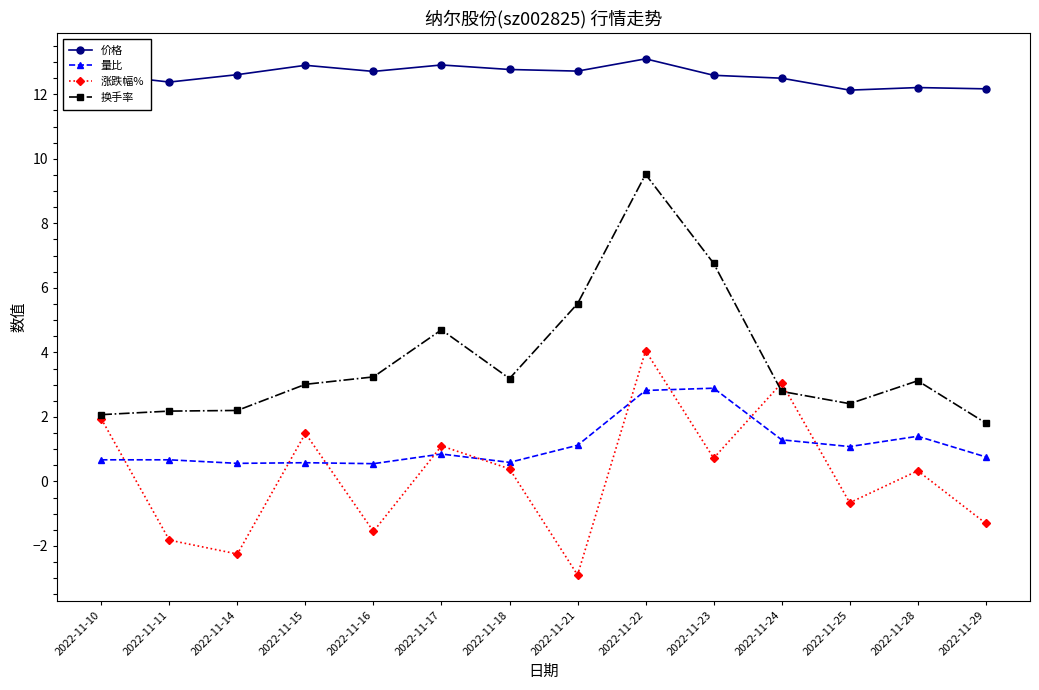

What is the difference between the maximum and minimum values in the 价格 series?

1.0